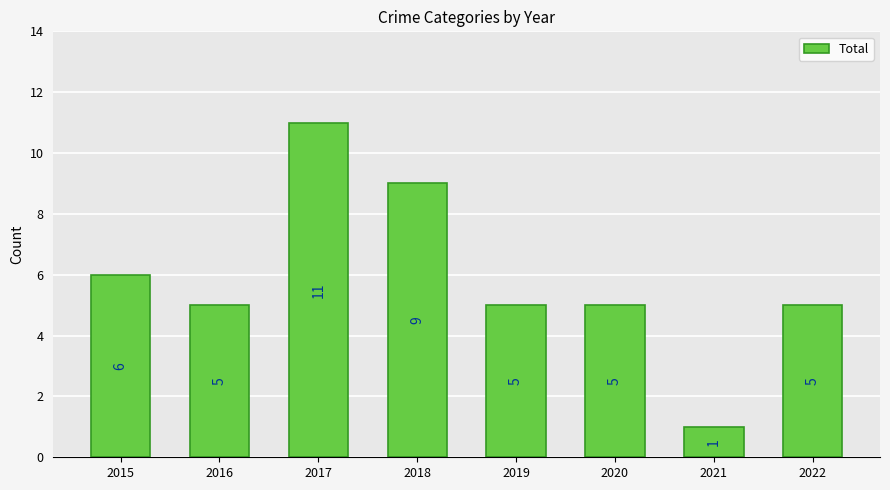

How many categories are shown in the chart?

8